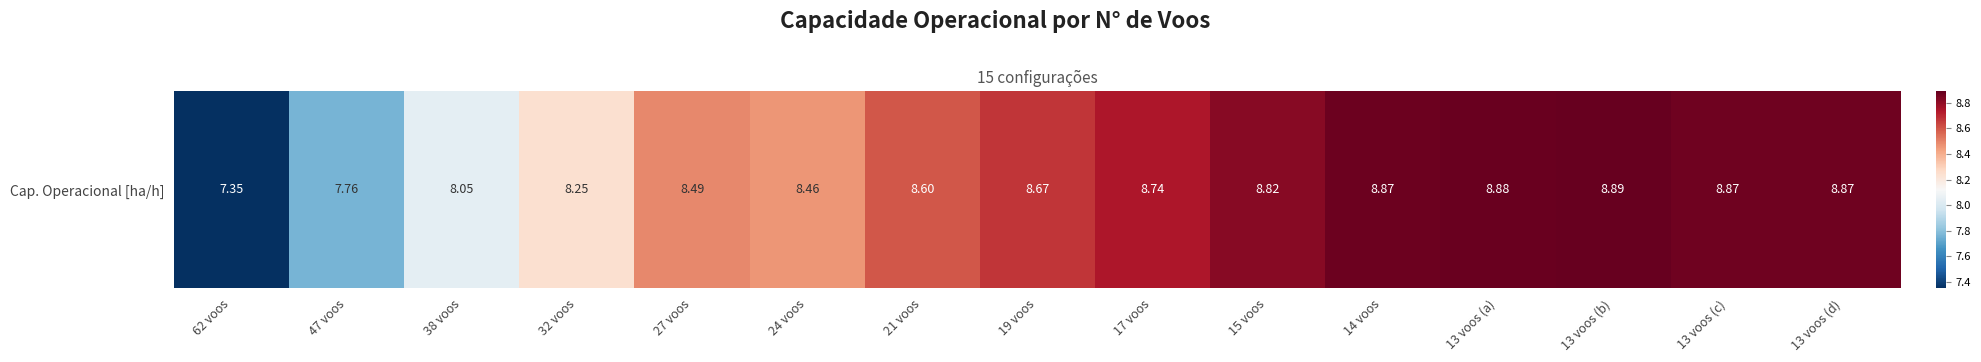

Read the value at 19 voos.

8.7